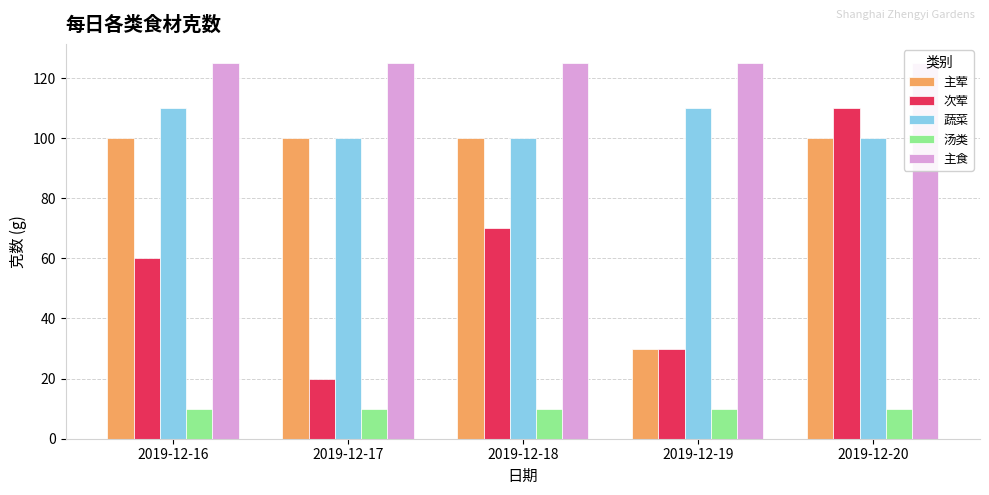

List the labels in order of 次荤 value, smallest first.

2019-12-17, 2019-12-19, 2019-12-16, 2019-12-18, 2019-12-20